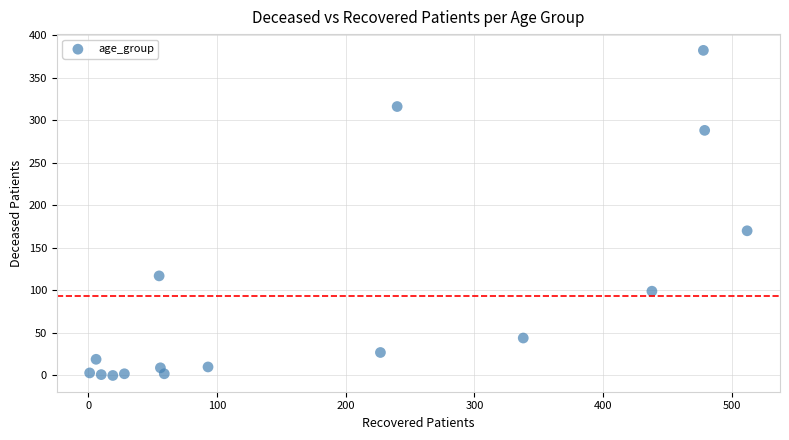

What Y value in the scatter plot is closest to 191?

170